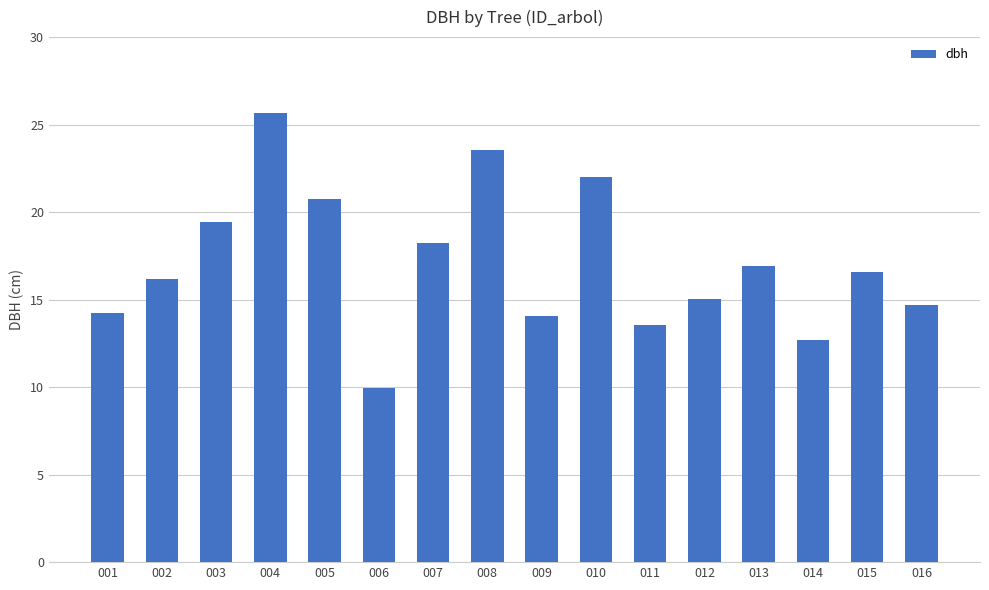

What is the sum of the values at 015 and 006?

26.5